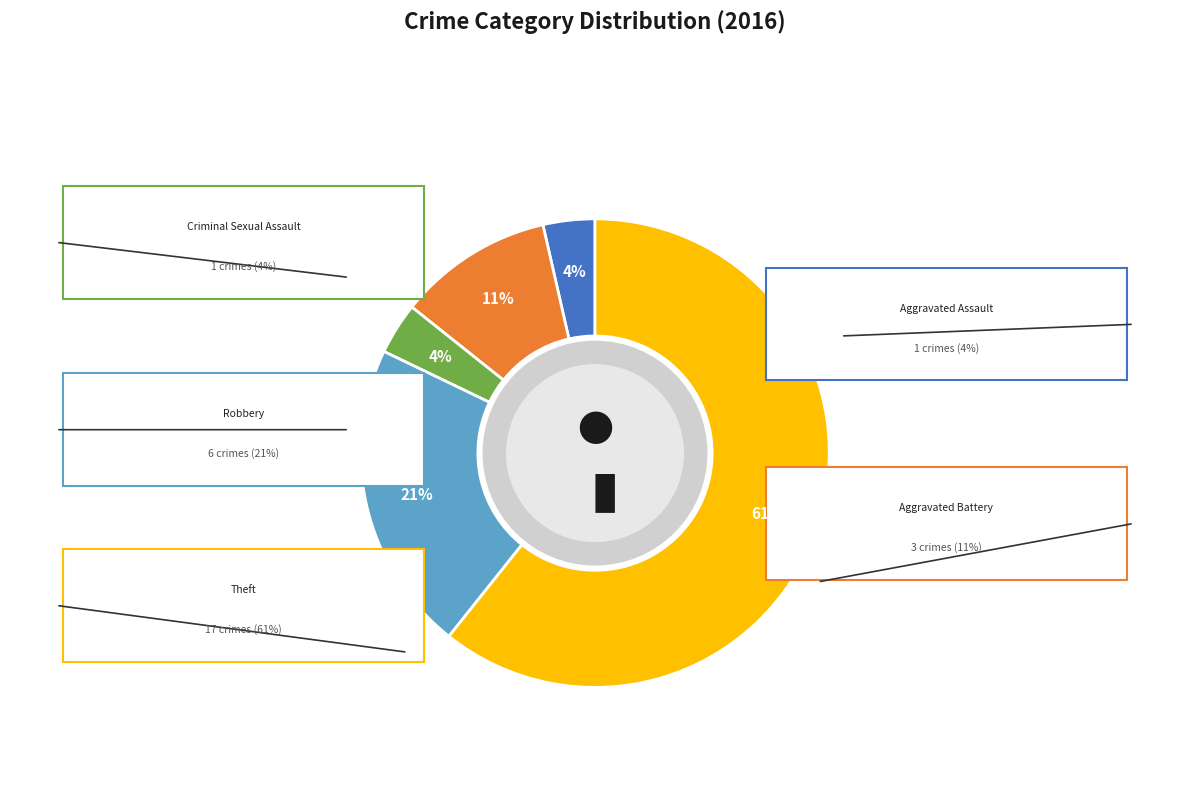

Which category has the smallest portion of the pie?

Aggravated Assault